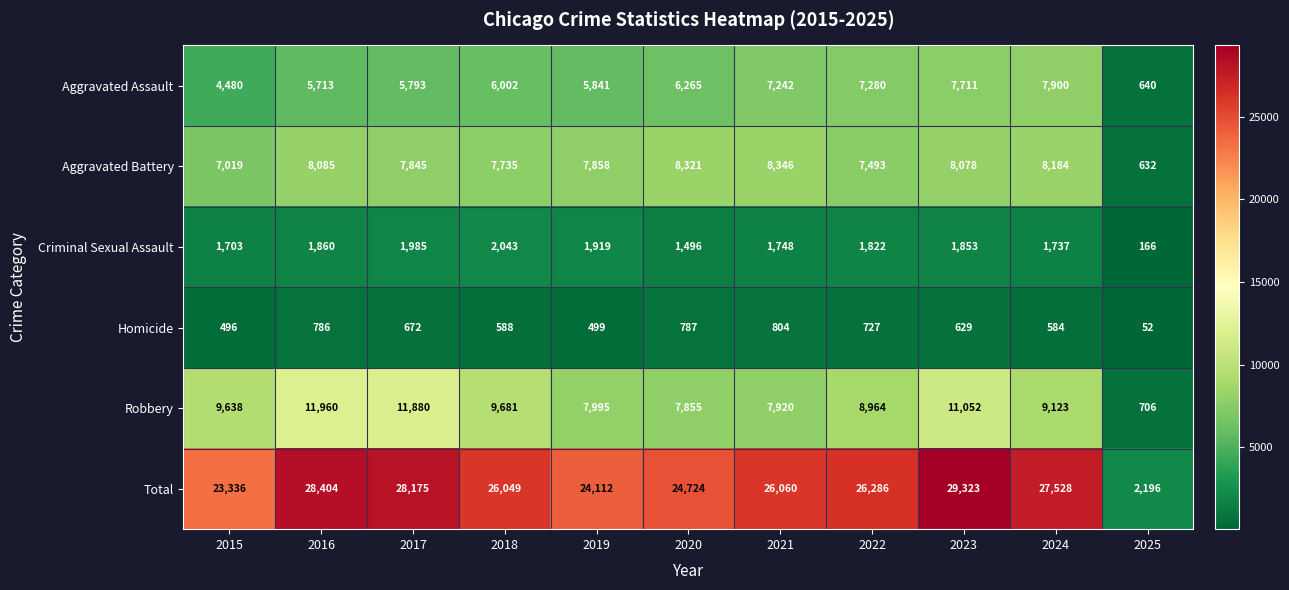

At which category is the sum across all series the highest?

2023